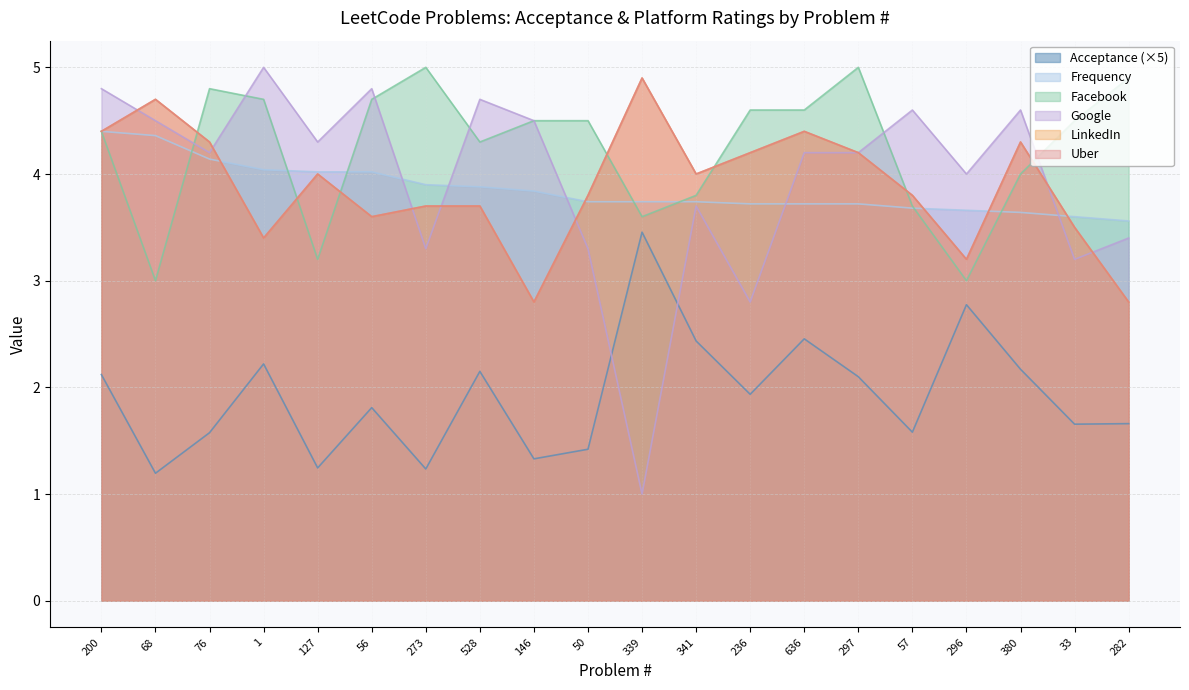

Where is the first local minimum for LinkedIn?

1